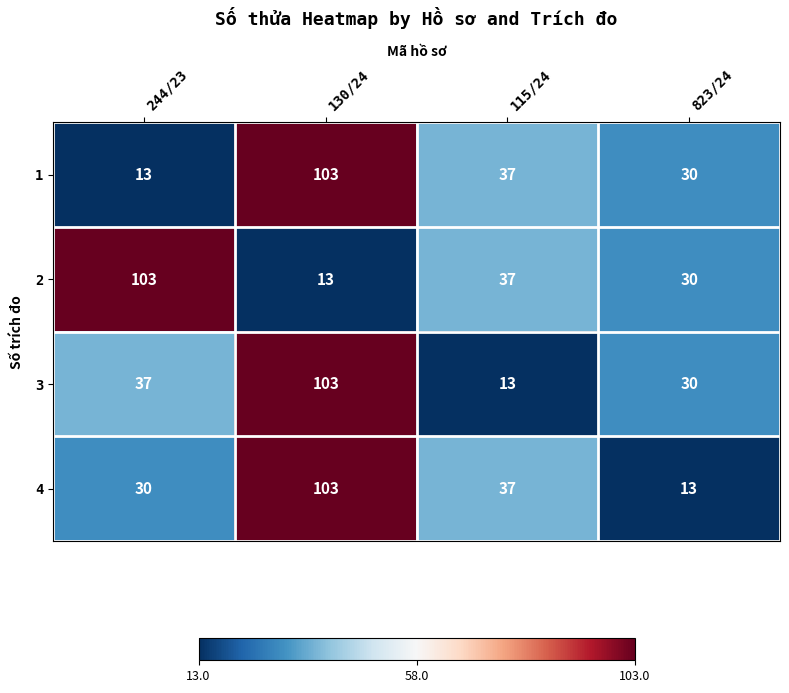

Which series changed the most between 244/23 and 115/24?

2